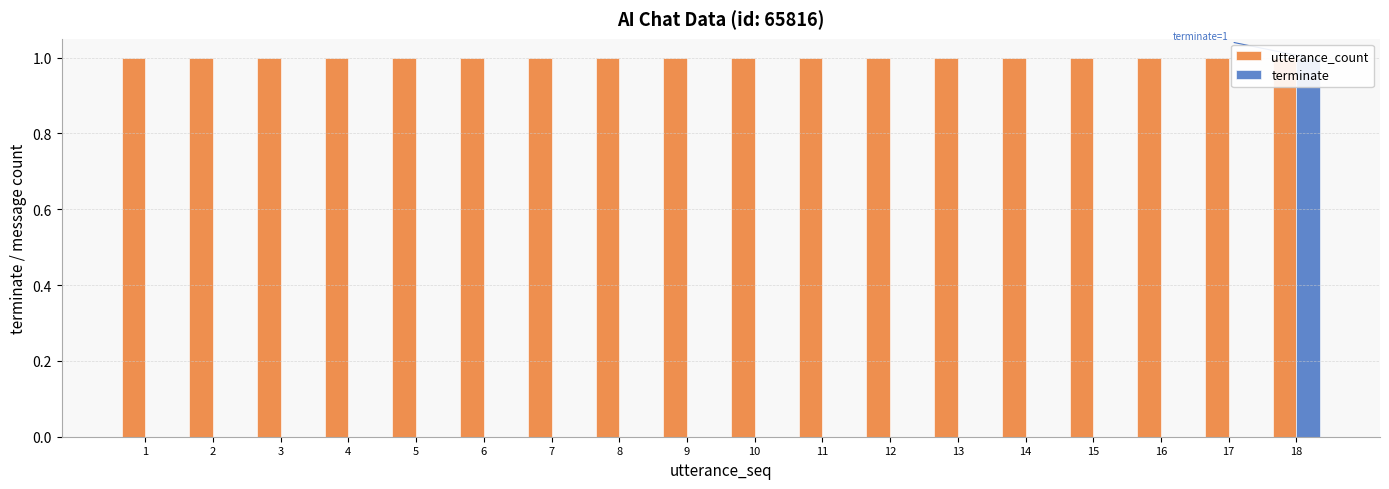

The value of utterance_count at 10 is 1. True or false?

False